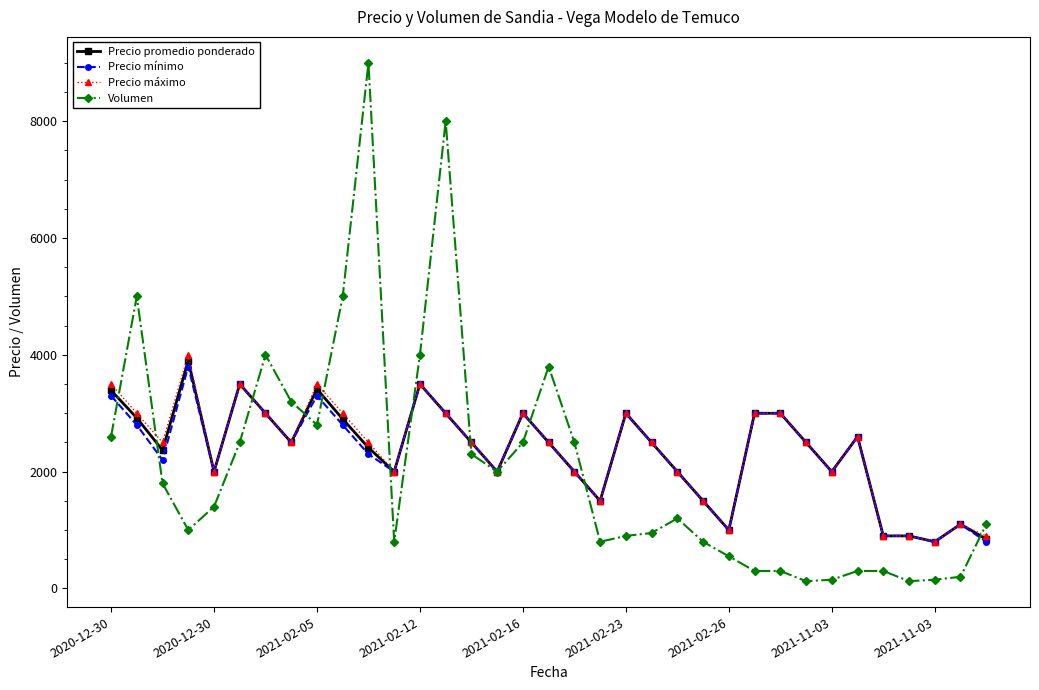

Which series has the widest spread of values?

Volumen